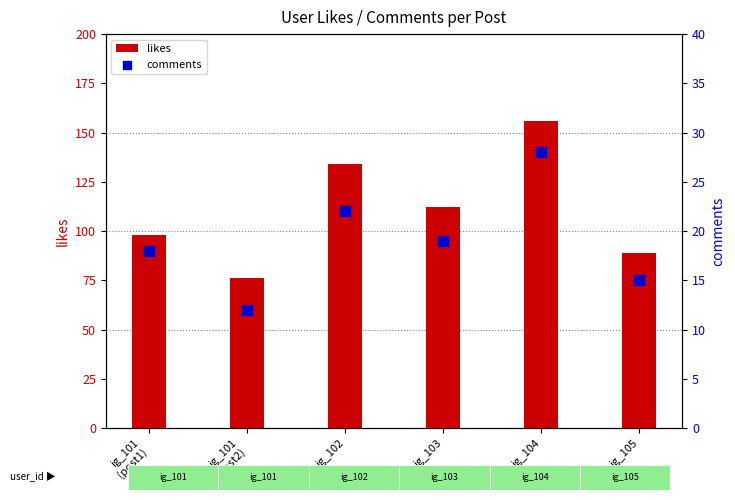

Is the value of likes at ig_105 greater than the value of comments at ig_101
(post1)?

Yes